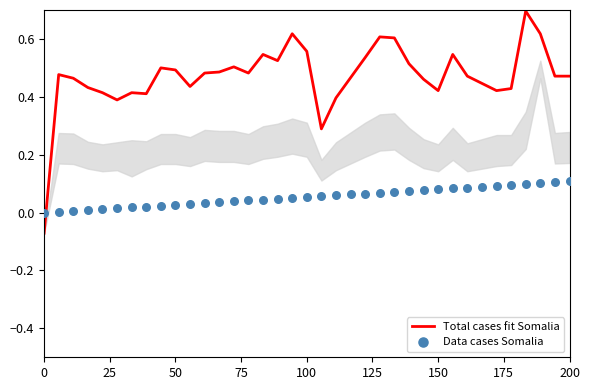

Is it true that Total cases fit Somalia equals 1.0 at 100?

False